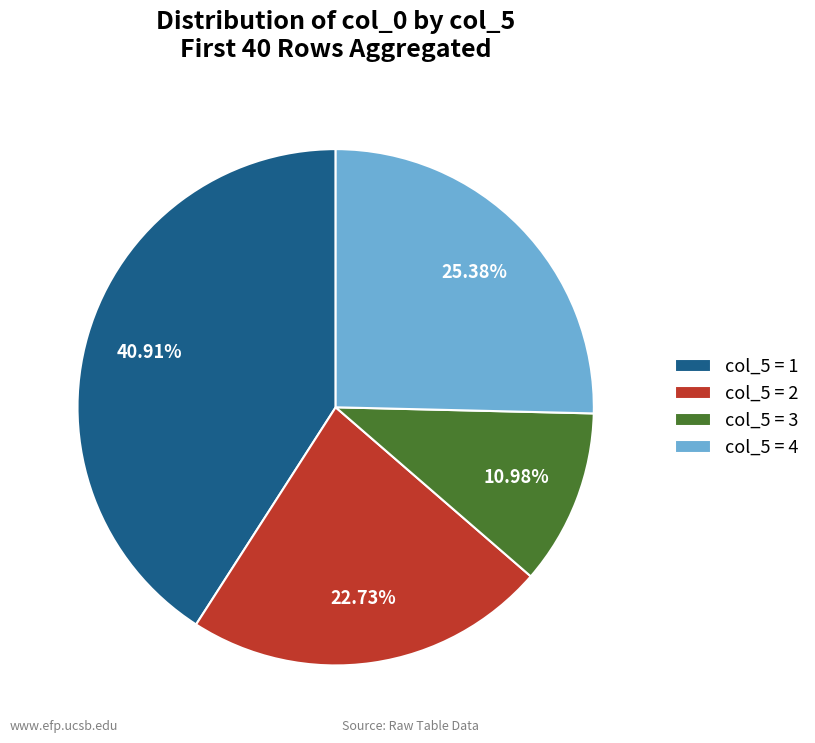

Which slice is the smallest?

col_5 = 3